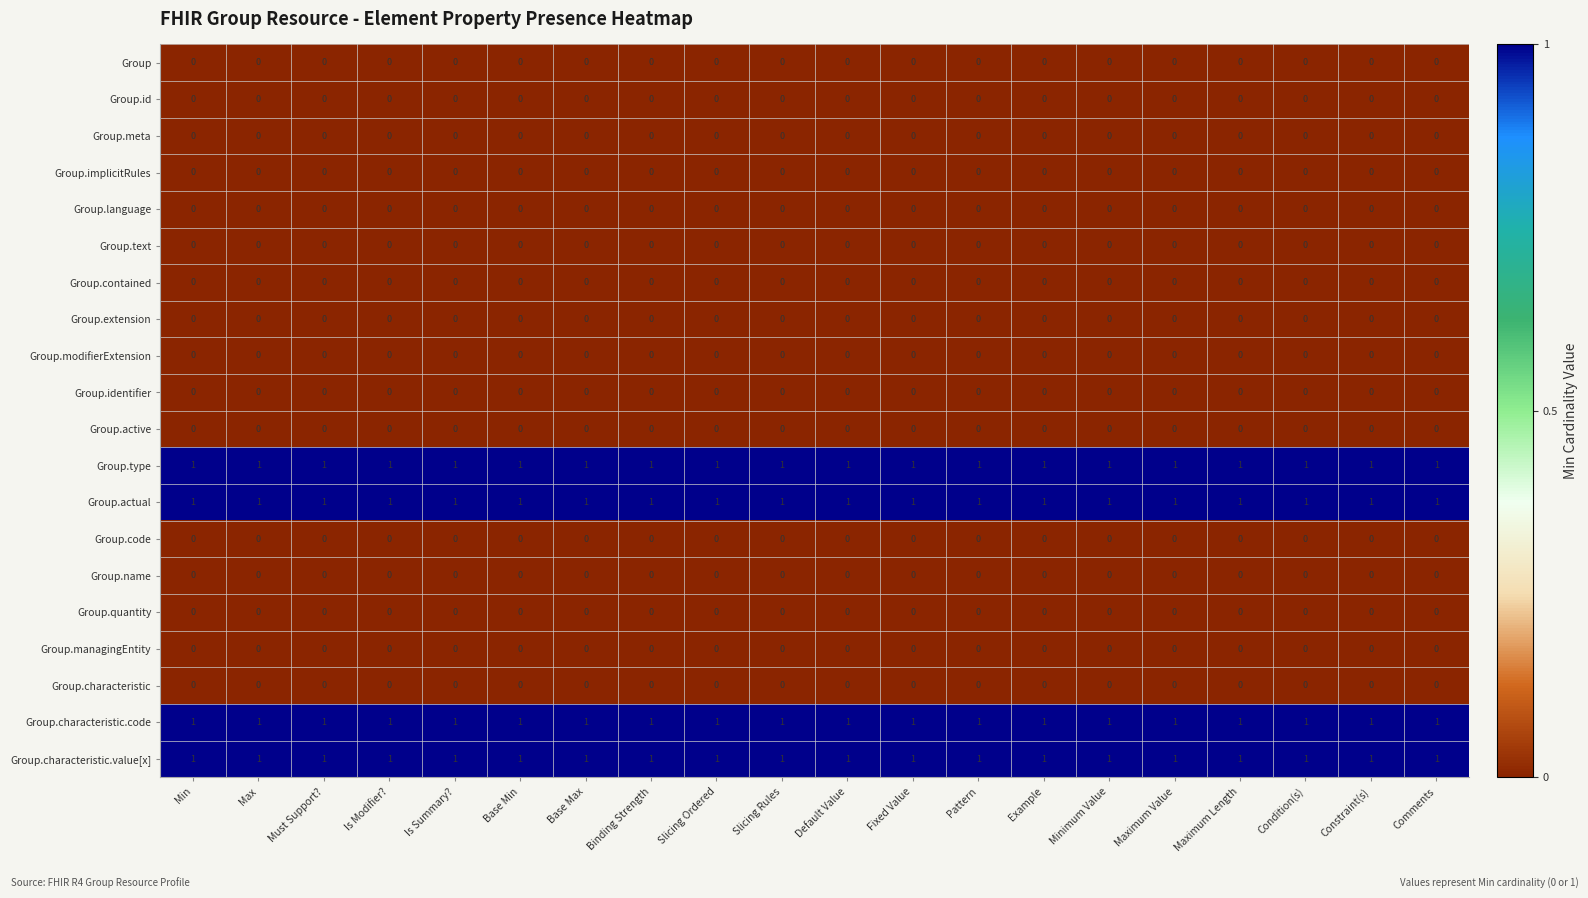

The Group.characteristic.code series shows 0 at Default Value. True or false?

False